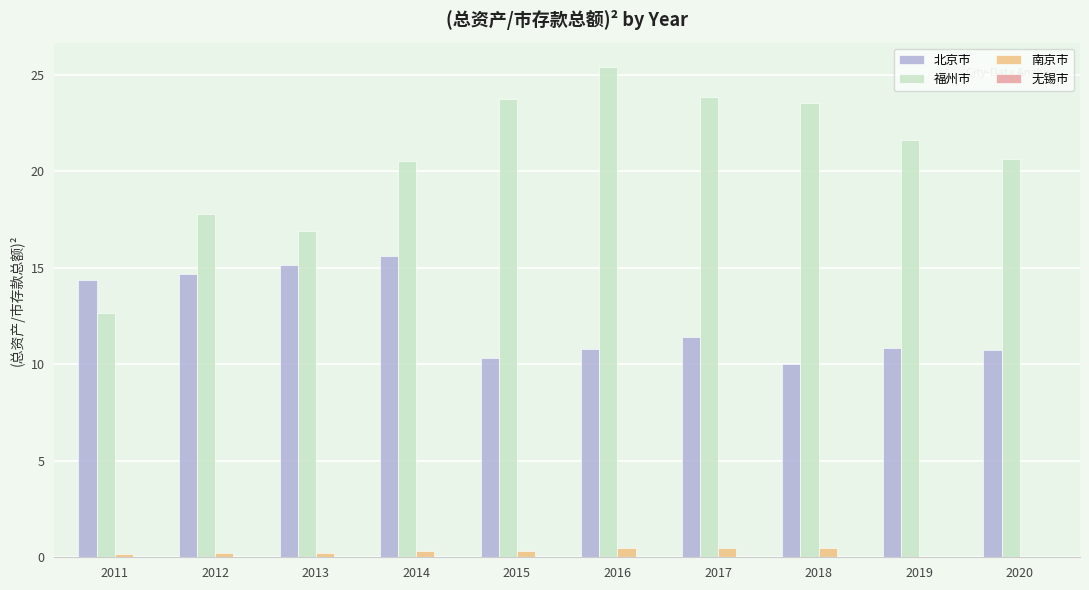

How many data points in 福州市 are above 21?

5